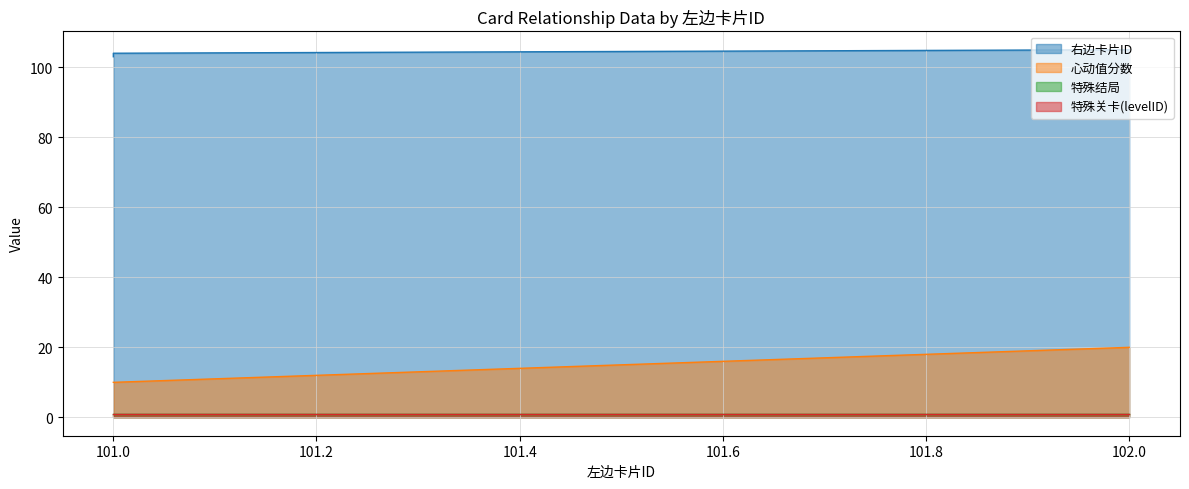

What is the difference between the maximum and minimum values in the 心动值分数 series?

10